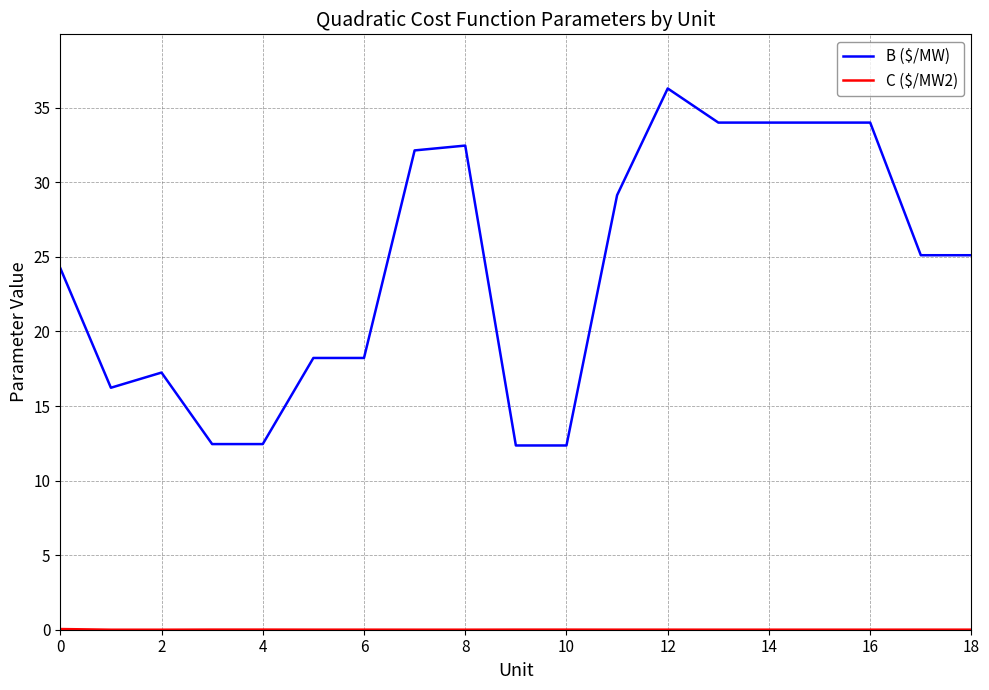

Which series has the widest spread of values?

B ($/MW)